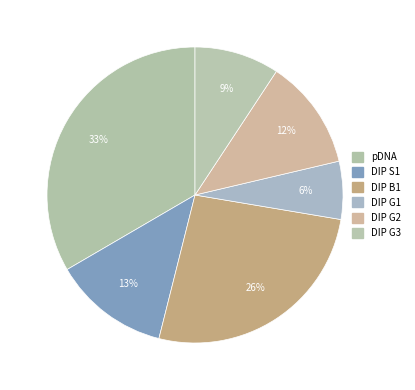

How many segments does this pie chart have?

6